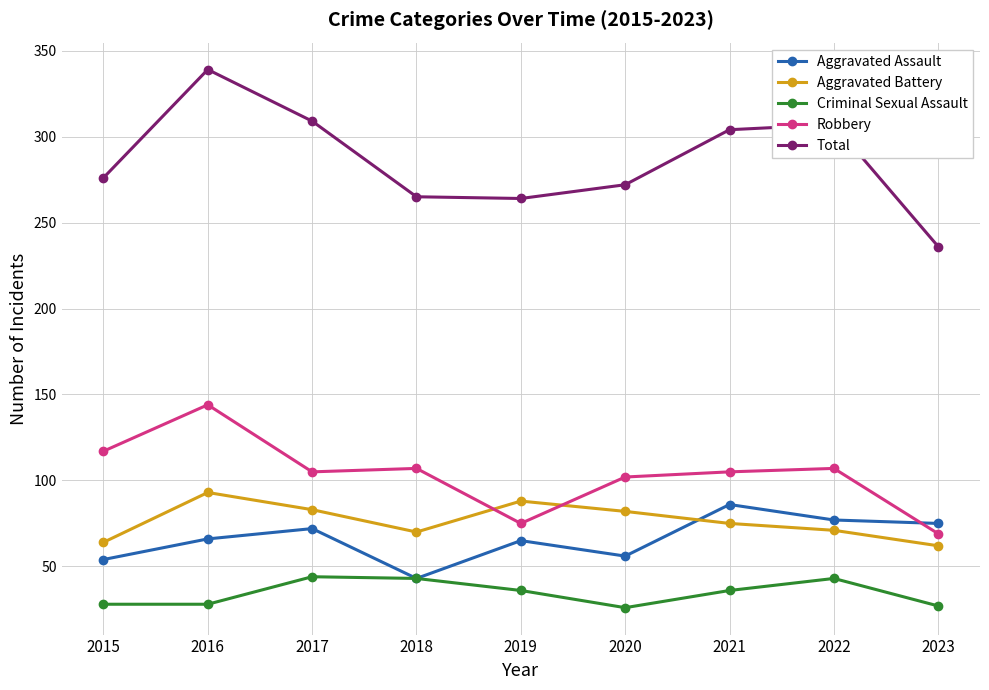

Which series has the largest range (max minus min)?

Total